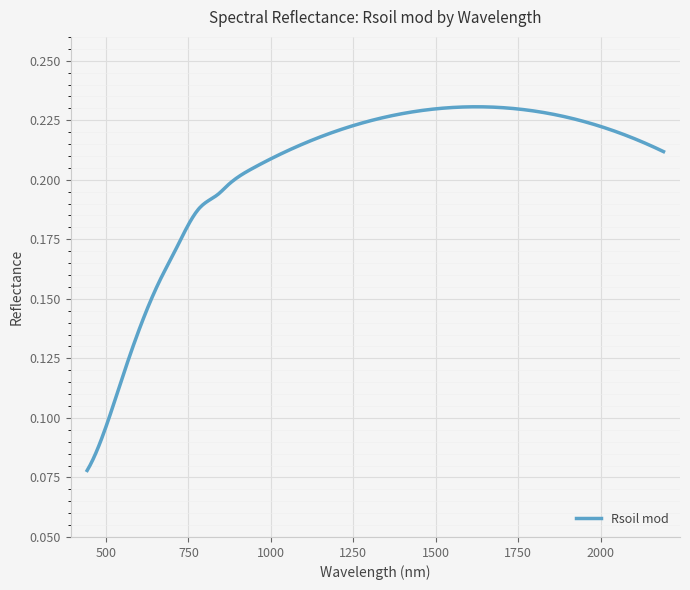

Is this an area chart (filled region under the line)?

No